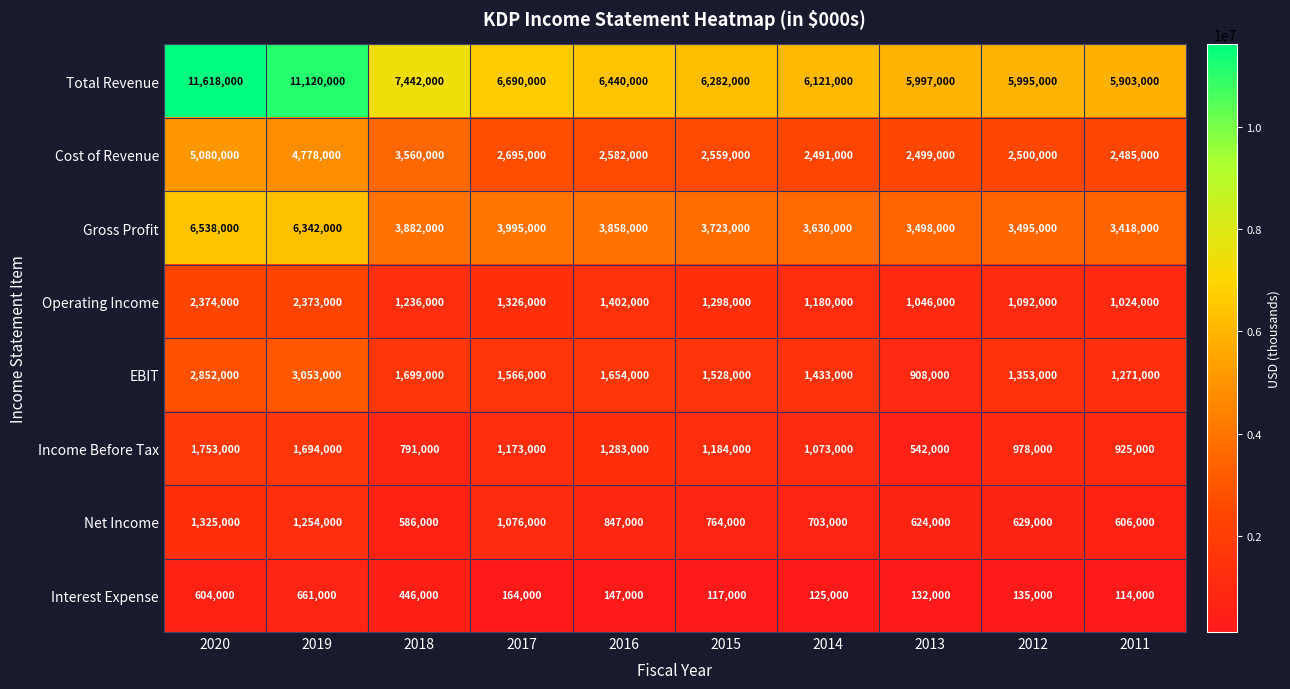

The value of Cost of Revenue at 2013 is 2499000. True or false?

True